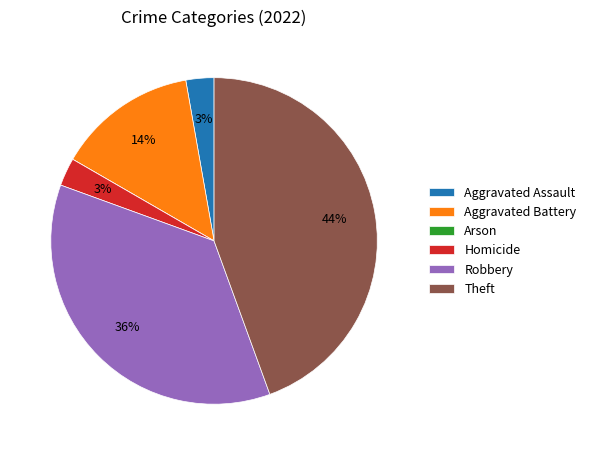

Is the sum of Aggravated Assault and Homicide greater than half?

No